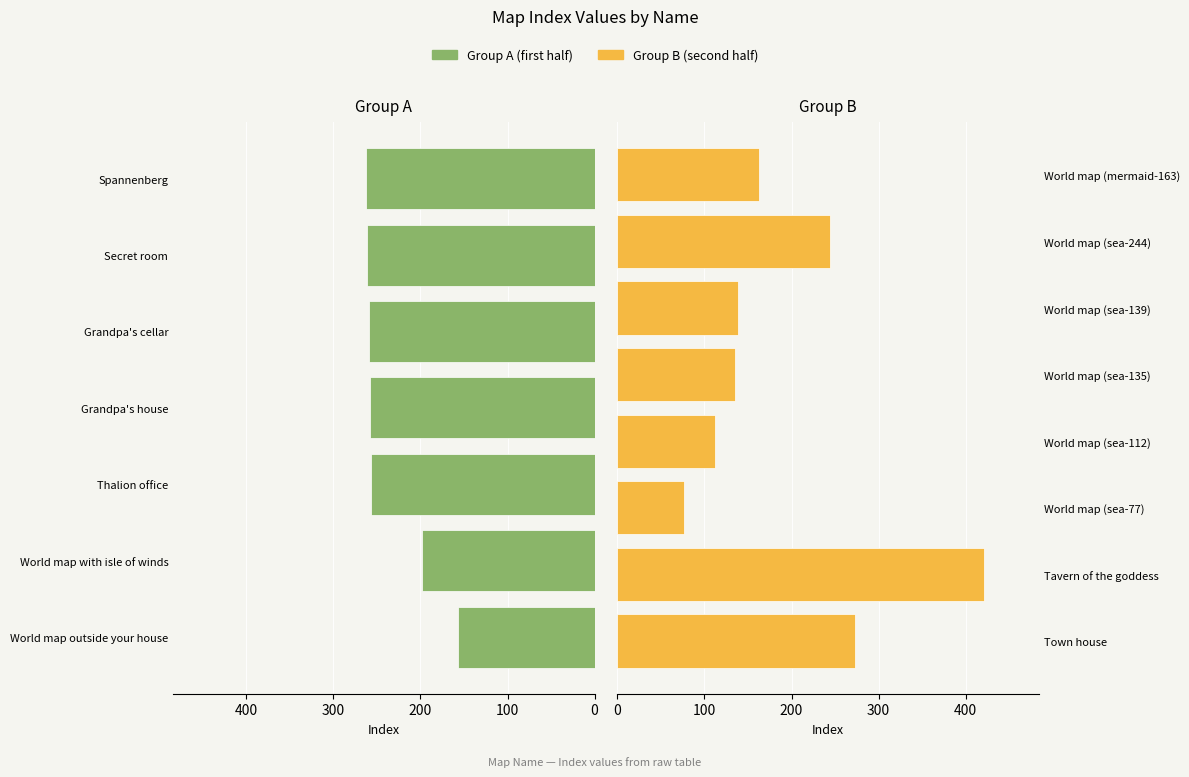

What is the maximum value shown in the chart?

421